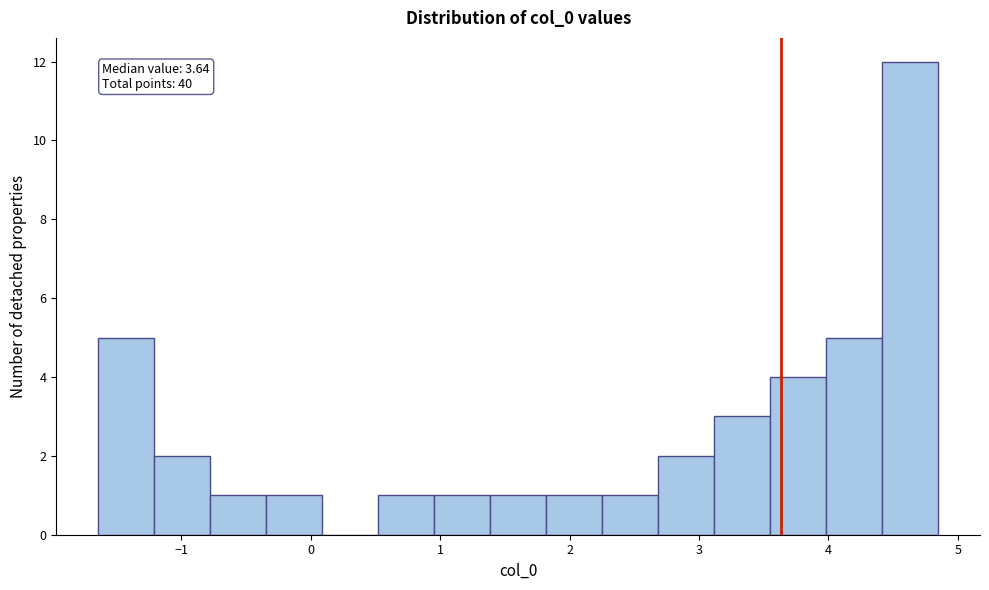

Which range on the x-axis has the tallest bar?

4.4 to 4.8